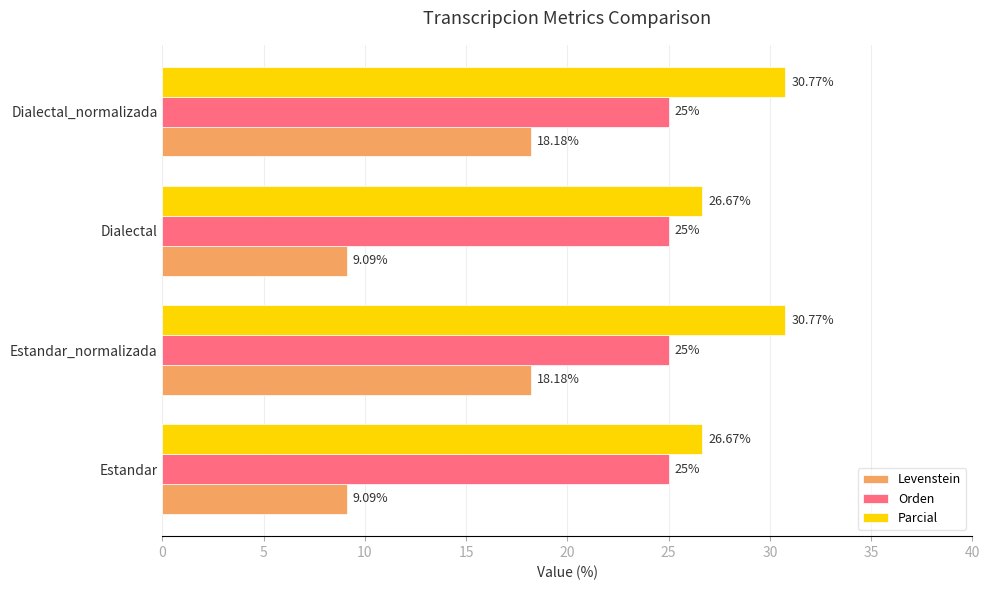

List the series in order of their peak value, highest first.

Parcial, Orden, Levenstein